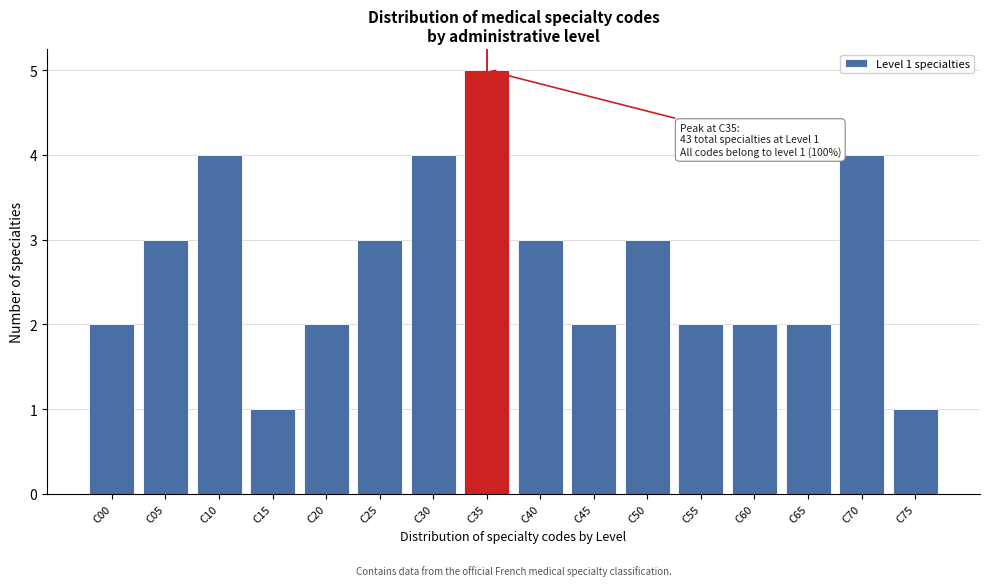

Reading left to right, transcribe all the data shown in this chart.

2	3	4	1	2	3	4	5	3	2	3	2	2	2	4	1